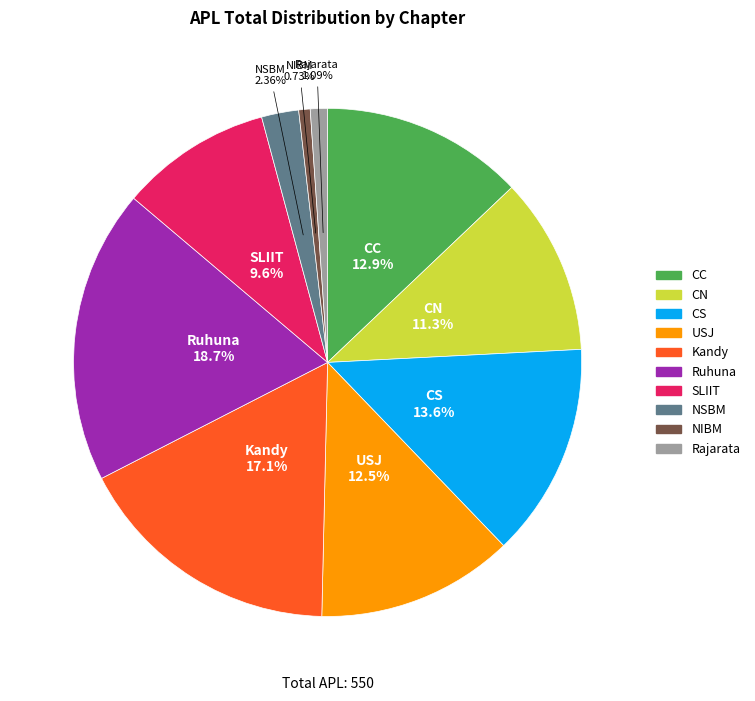

True or false: SLIIT accounts for 10% of the total.

True